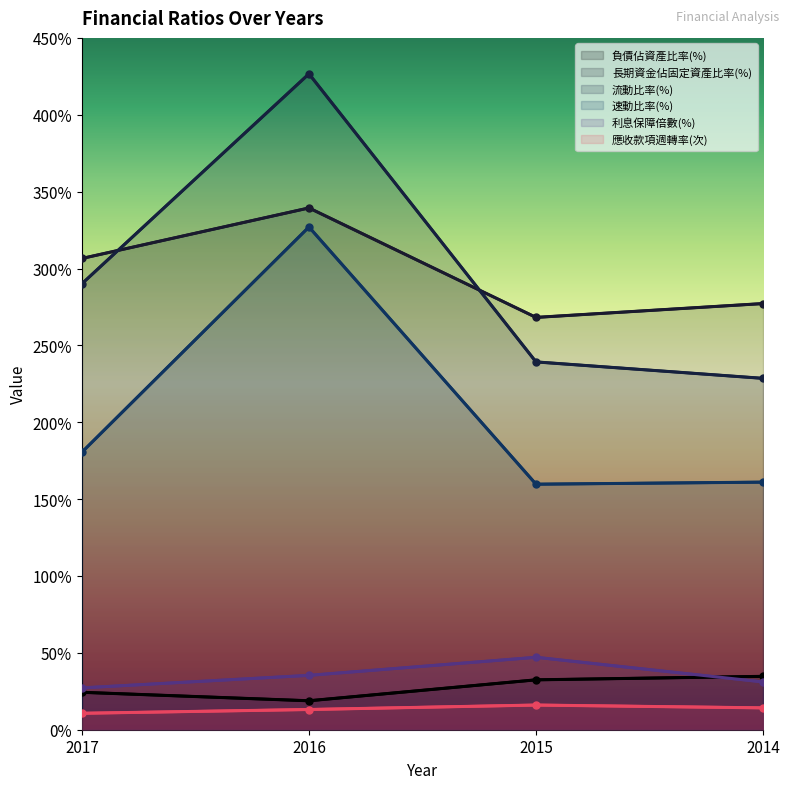

What is the difference between the 應收款項週轉率(次) values at 2014 and 2015?

1.8